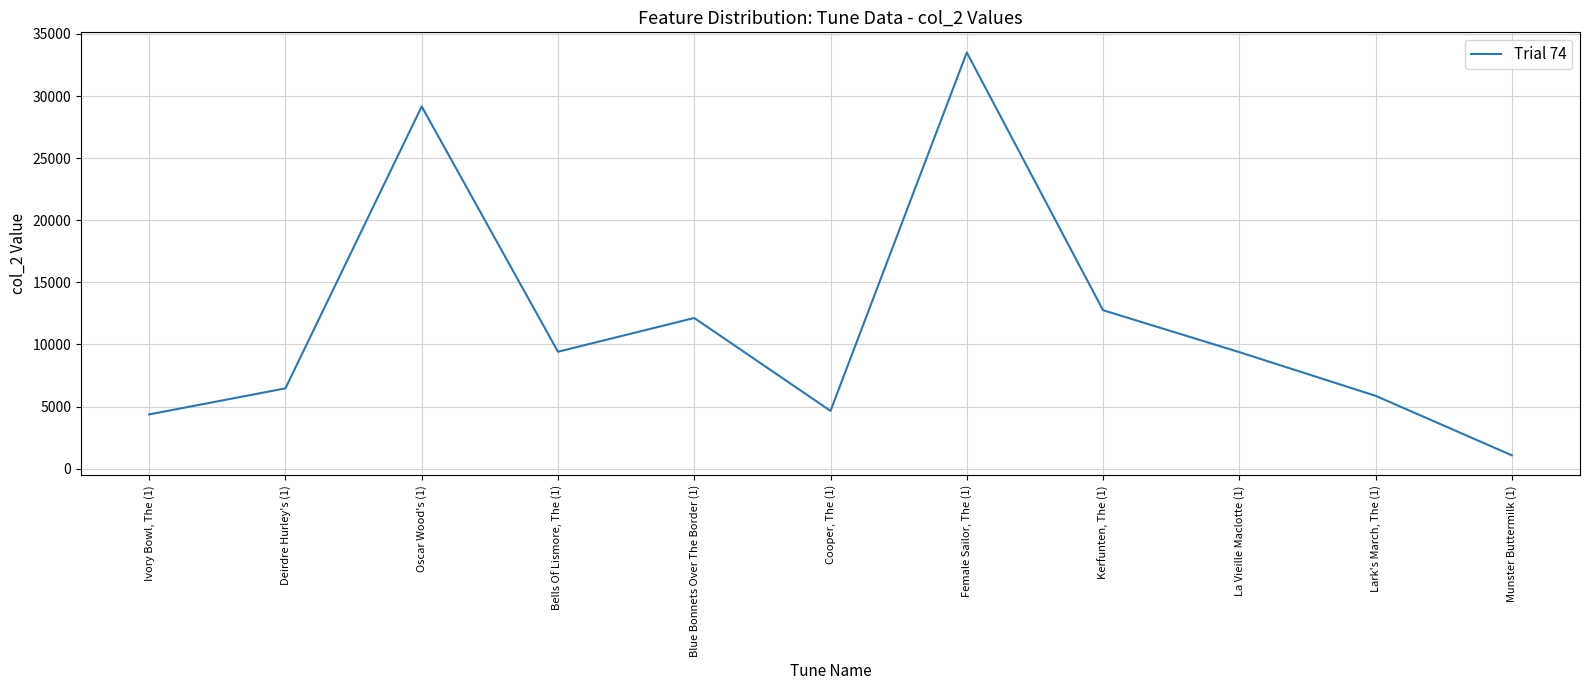

What is the change in value from Kerfunten, The (1) to Lark's March, The (1)?

-6892